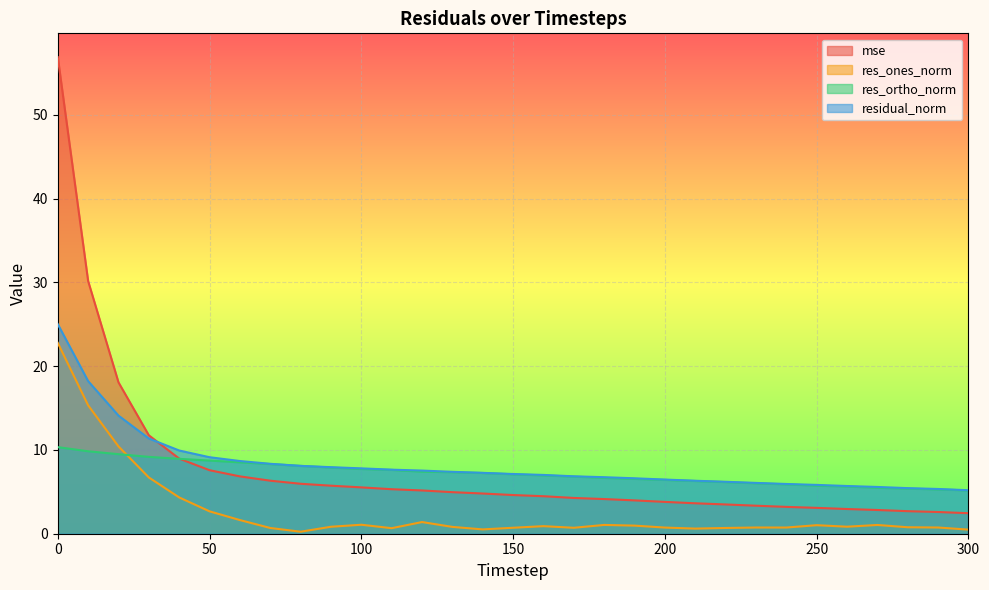

True or false: res_ortho_norm and residual_norm intersect in this chart.

False